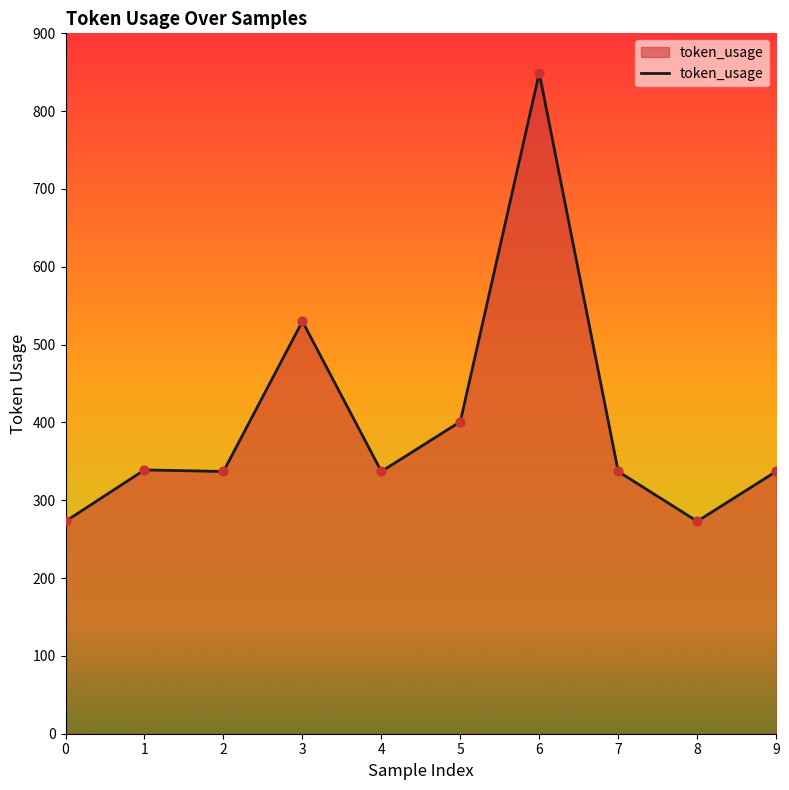

What is the change in value from 6 to 9?

-512